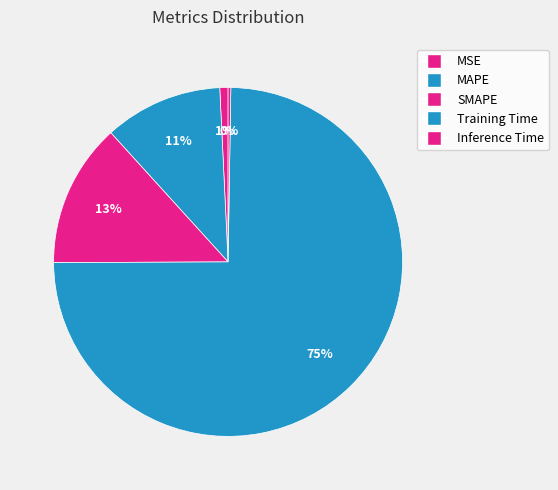

Which slice represents more than half of the pie?

Training Time